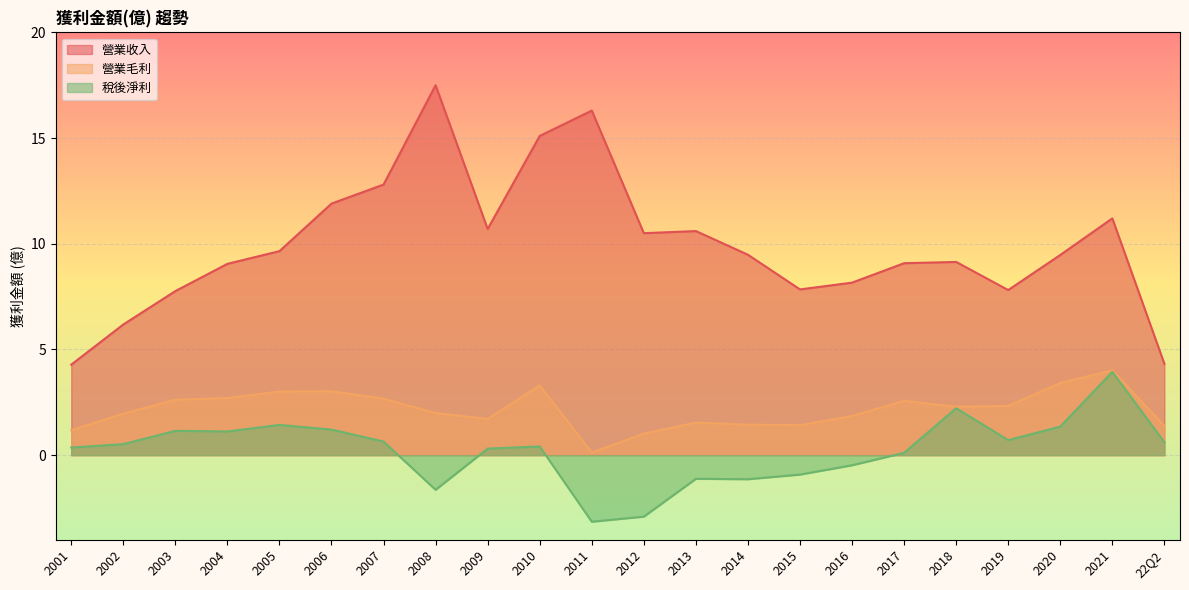

How many values in the 稅後淨利 series exceed 0?

15